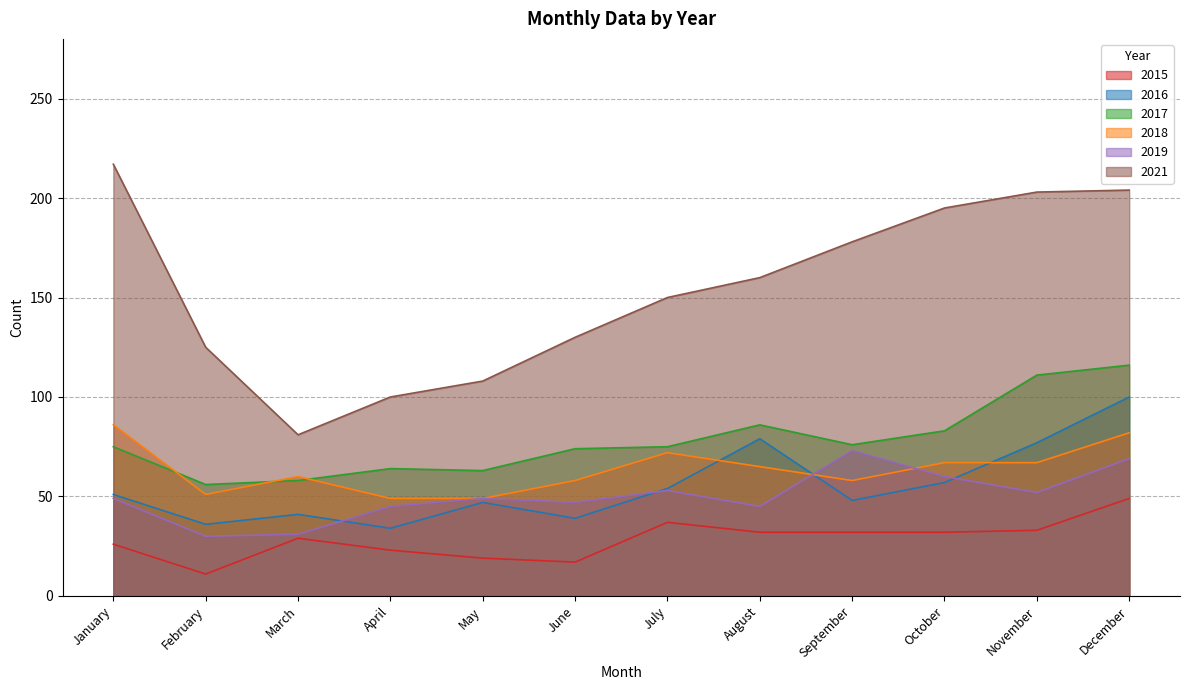

At which category does 2021 reach its first local valley?

March